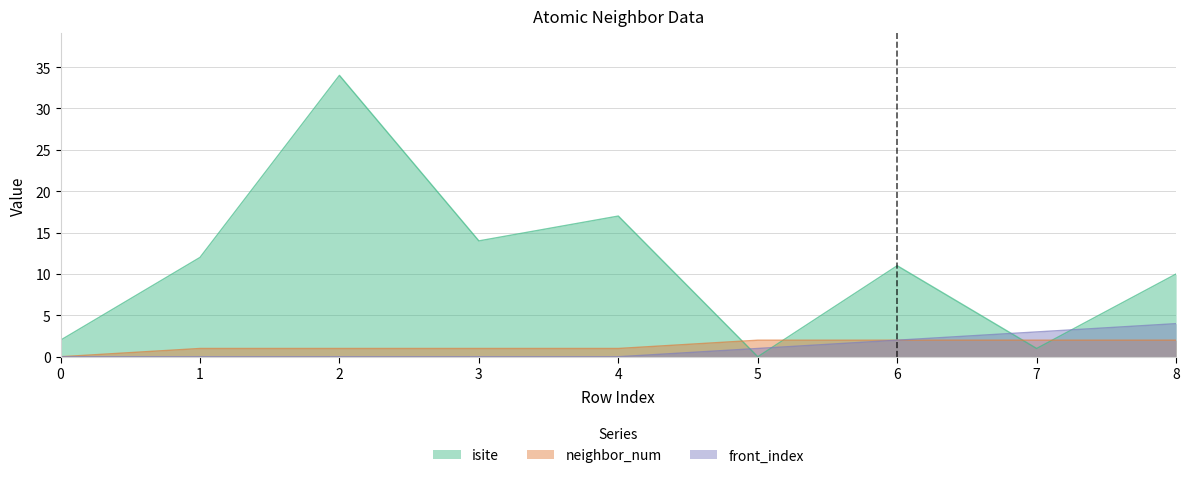

What is the total value across all series at 1?

13